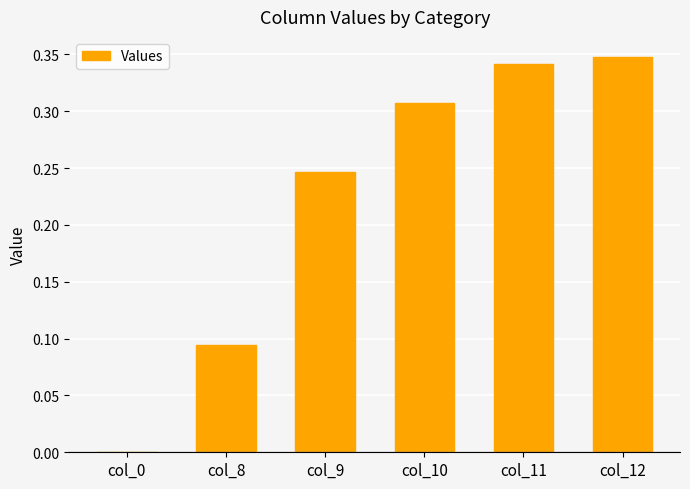

True or false: the data shows 0.6 at col_12.

False